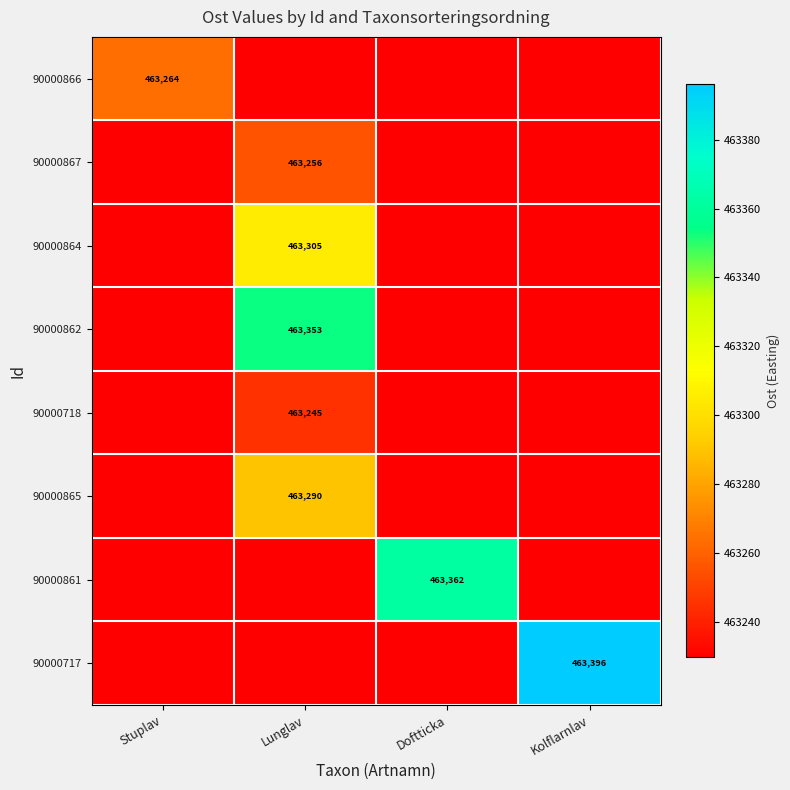

What is the lowest value of the 90000861 series?

463229.8